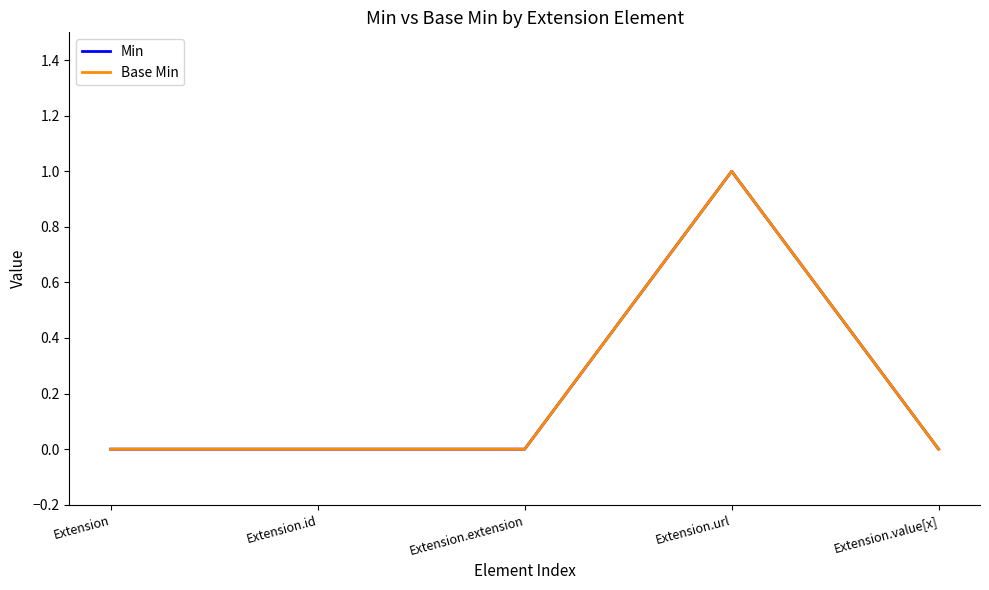

Does the chart display data point markers on the line(s)?

No